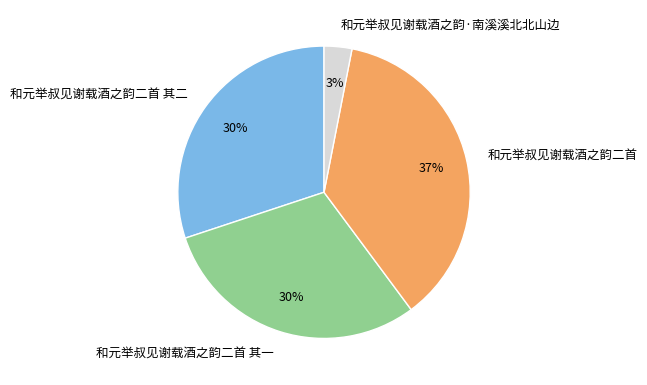

Between 和元举叔见谢载酒之韵二首 其一 and 和元举叔见谢载酒之韵二首, which is larger?

和元举叔见谢载酒之韵二首